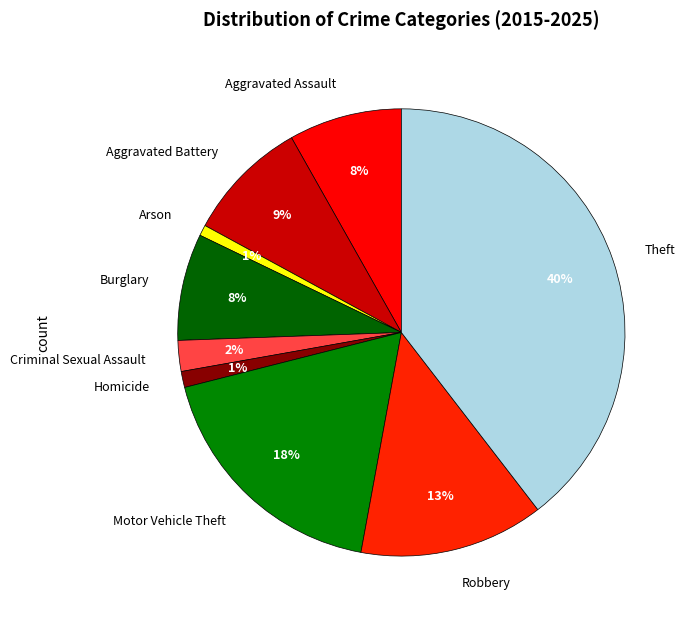

What is the largest slice in the pie chart?

Theft